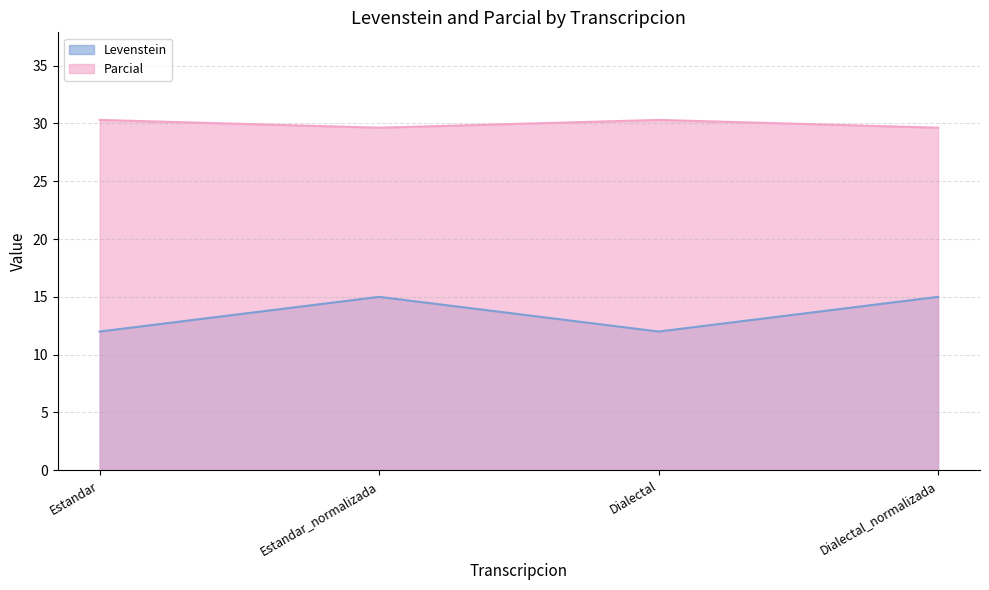

What is the value of the Levenstein point at the 3rd from the left?

12.0